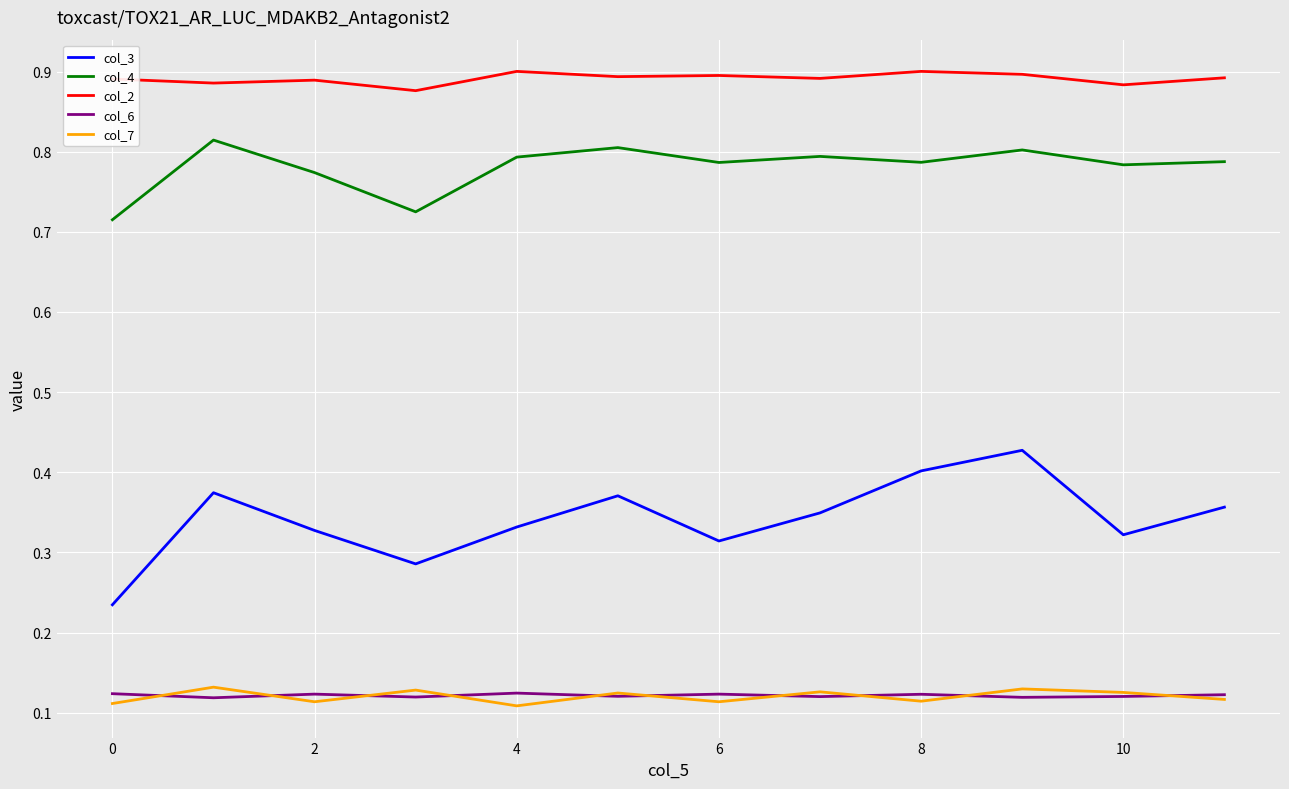

True or false: col_6 and col_4 intersect in this chart.

False